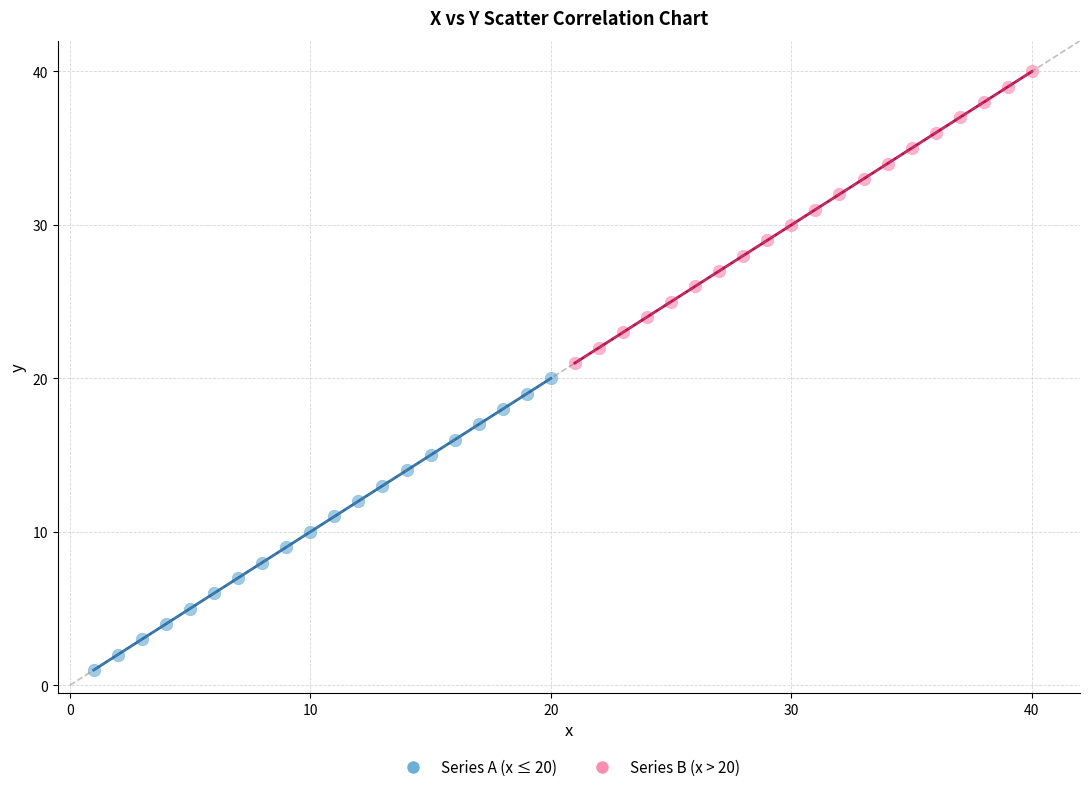

Which series reaches the maximum Y coordinate?

Series B (x > 20)